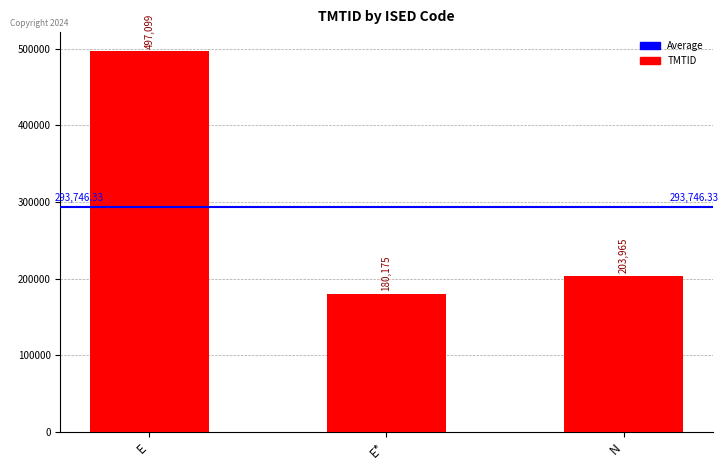

Reading left to right, list all the values displayed in this chart.

497099	180175	203965